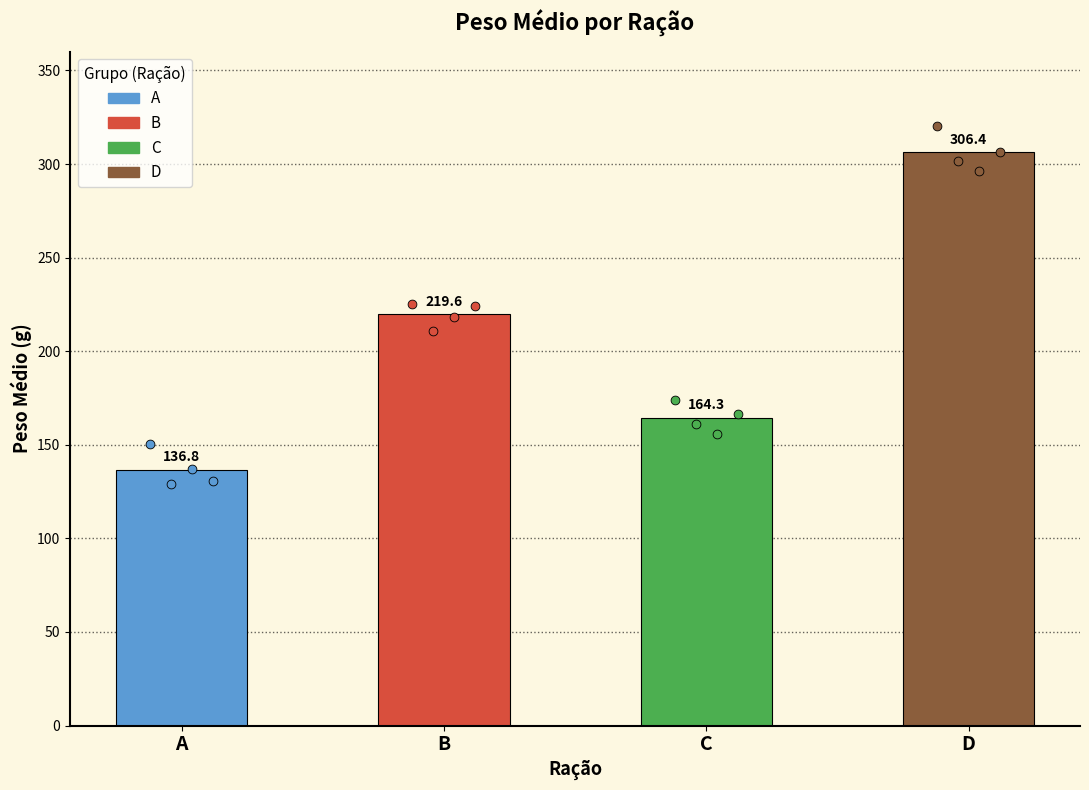

Which series contains the highest Y value?

Peso Médio